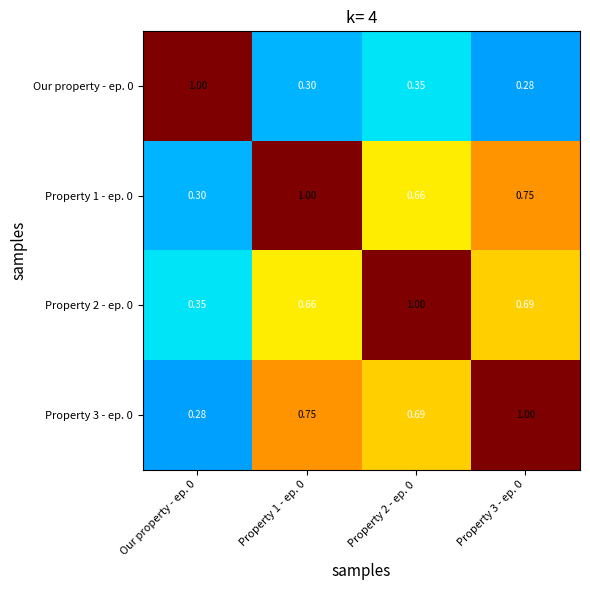

Is the value of Our property - ep. 0 at Property 1 - ep. 0 greater than the value of Property 3 - ep. 0 at Property 1 - ep. 0?

No